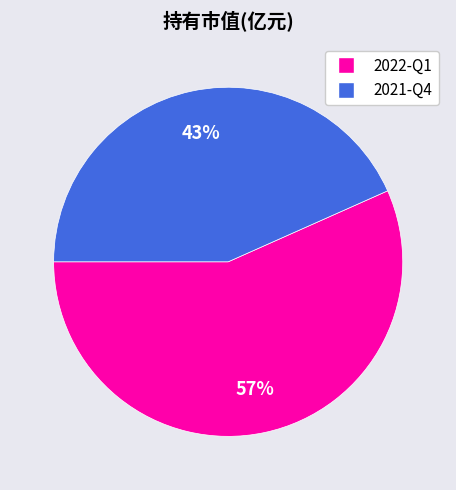

To the nearest percent, what is the average slice percentage?

50%